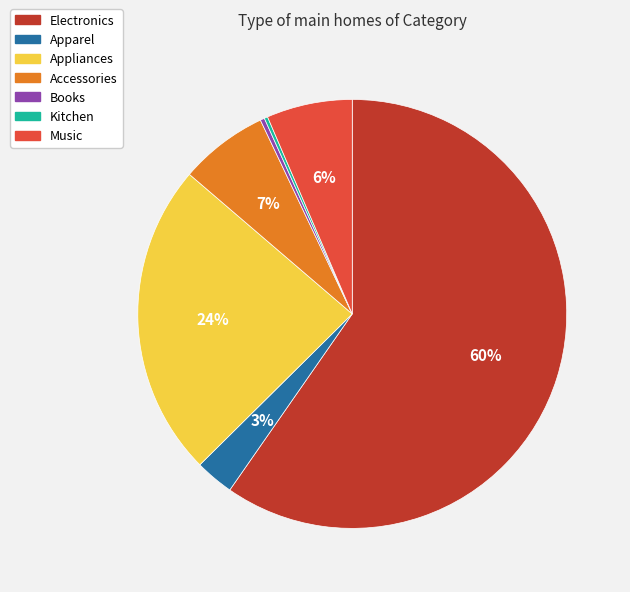

Which category has the biggest portion of the pie?

Electronics